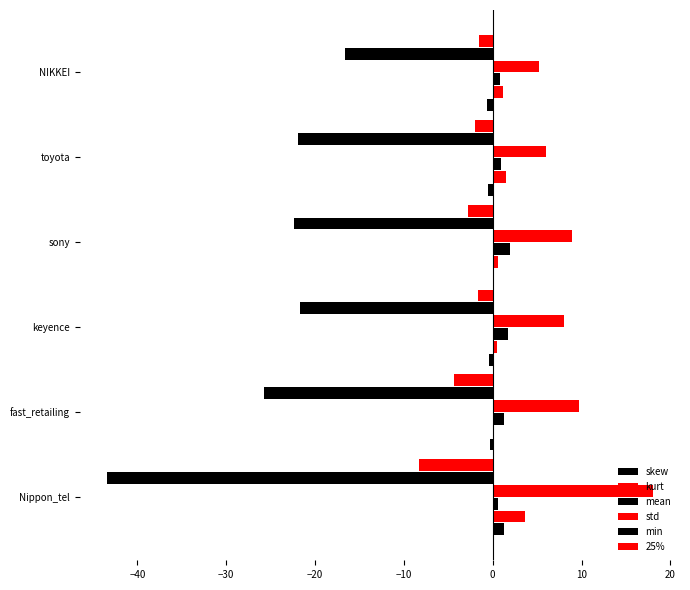

Count the number of data series in this chart.

6